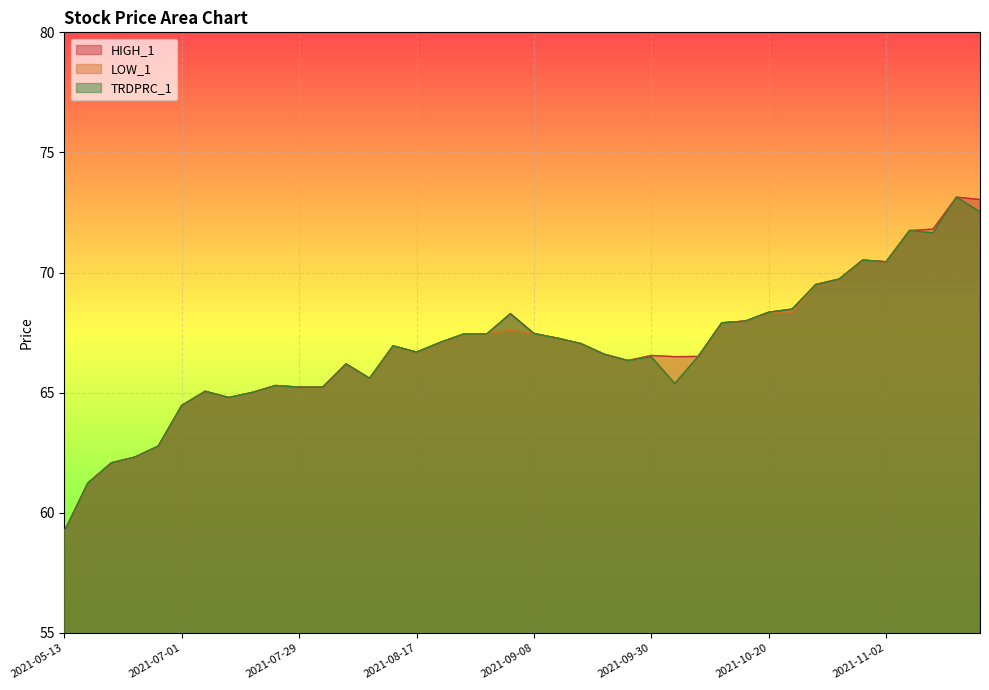

What are all the series names shown in the legend?

HIGH_1, LOW_1, TRDPRC_1